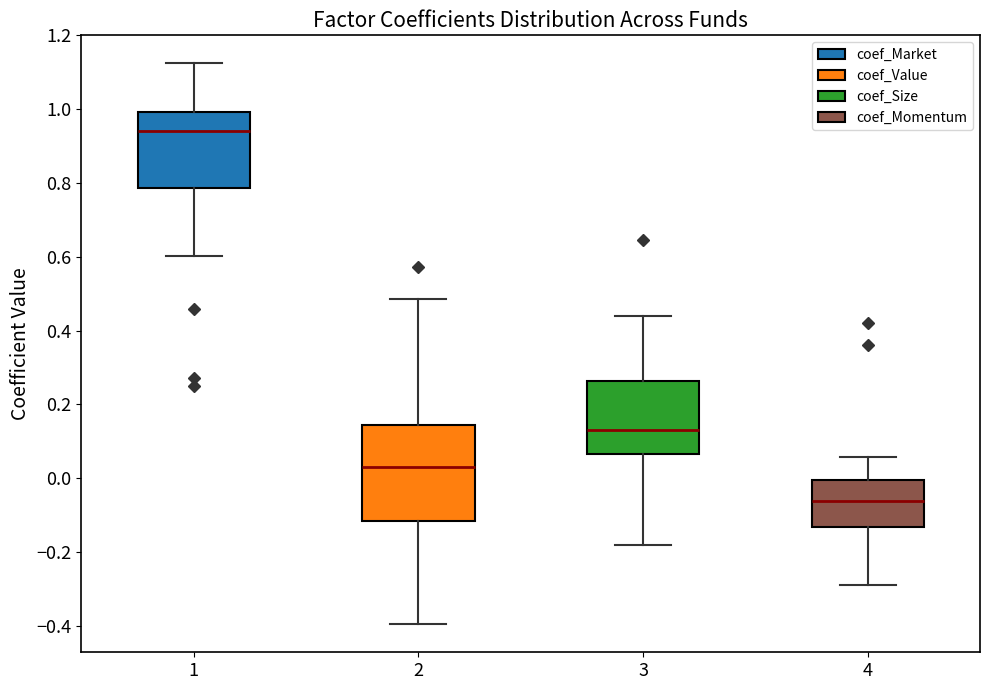

Which box has the lowest median line?

4